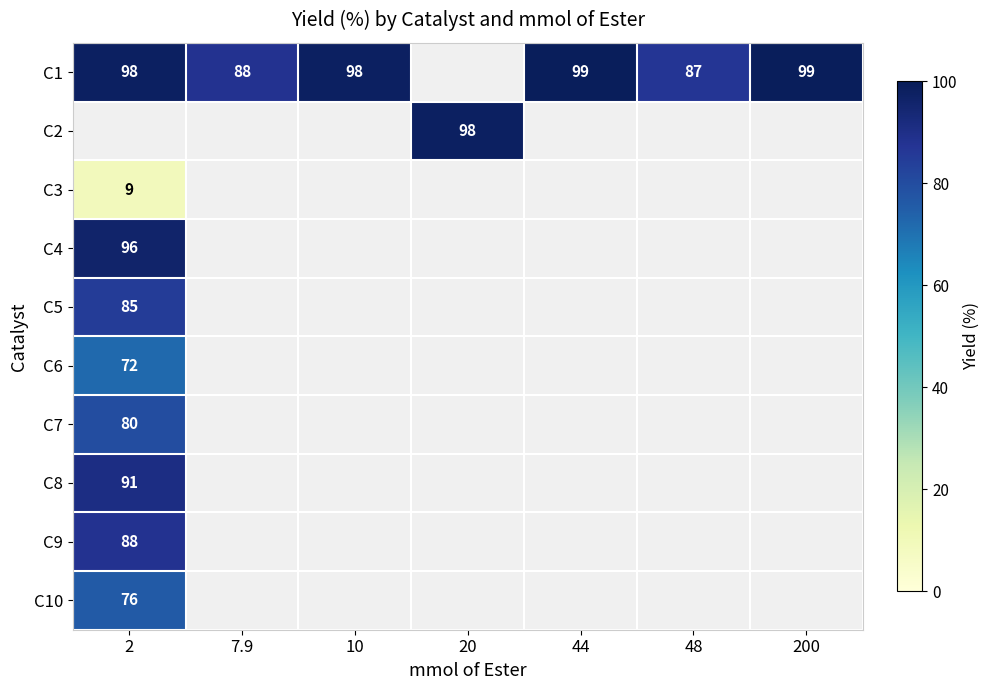

The C2 series shows 98 at 20. True or false?

True